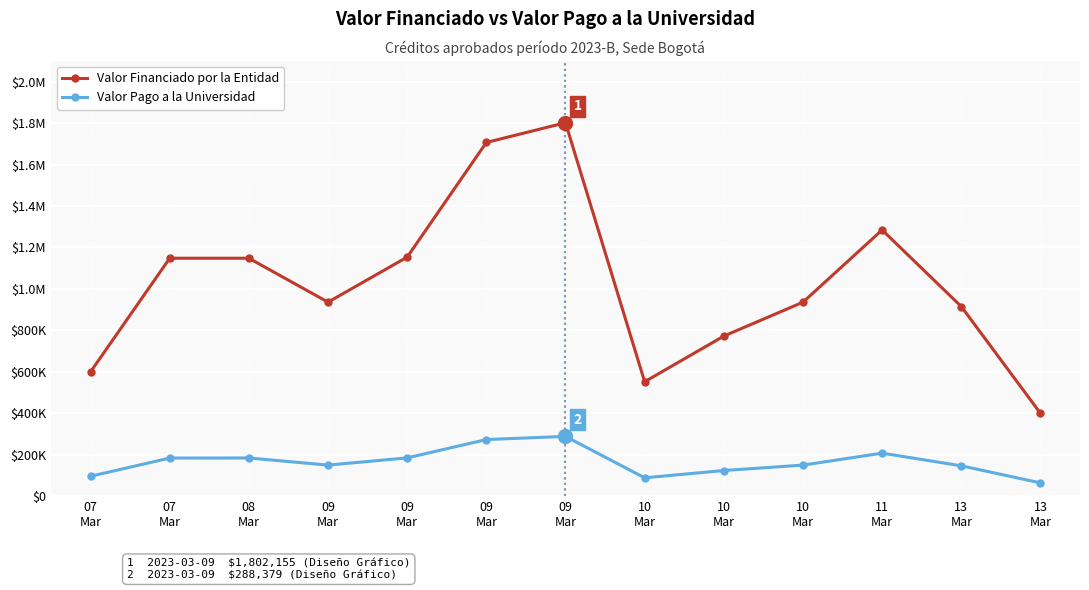

What are all the series names shown in the legend?

Valor Financiado por la Entidad, Valor Pago a la Universidad